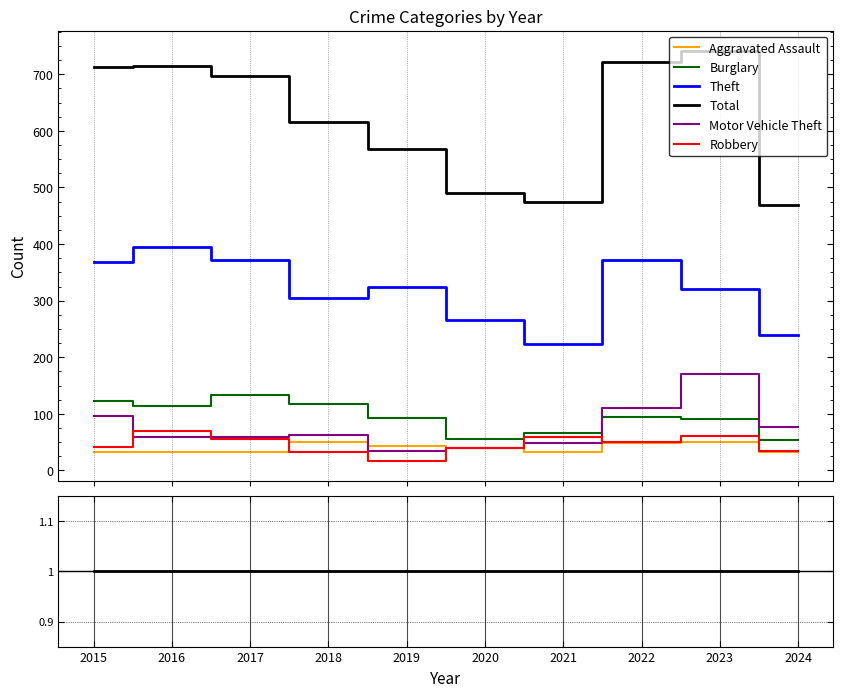

True or false: Aggravated Assault has a value of 39.0 at 2020.

True